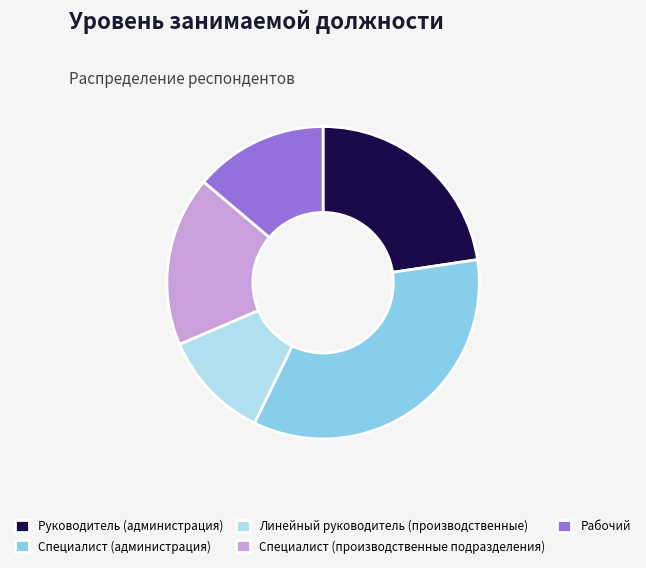

How many segments does this pie chart have?

5